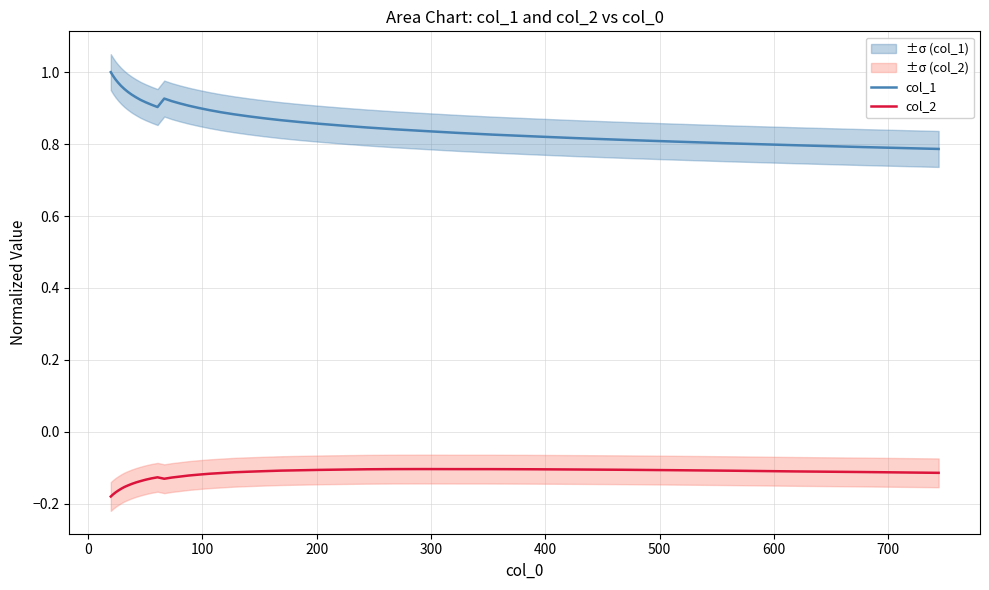

True or false: col_2 and col_1 cross at least once.

False